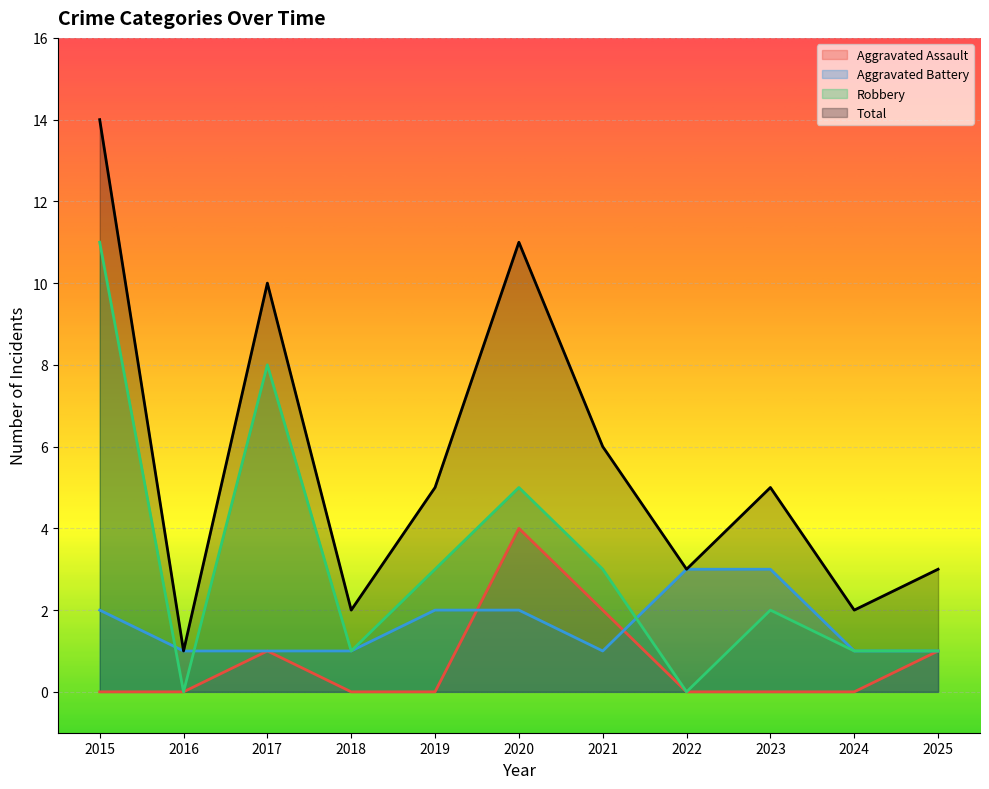

At how many categories does at least one series exceed 9?

3